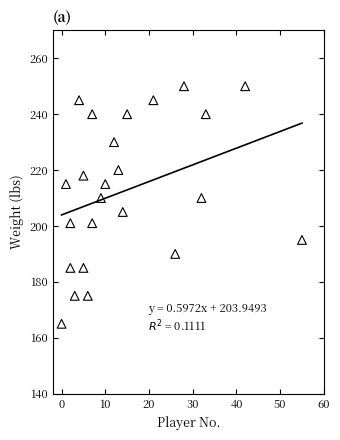

What is the range of Y values (max minus min)?

85